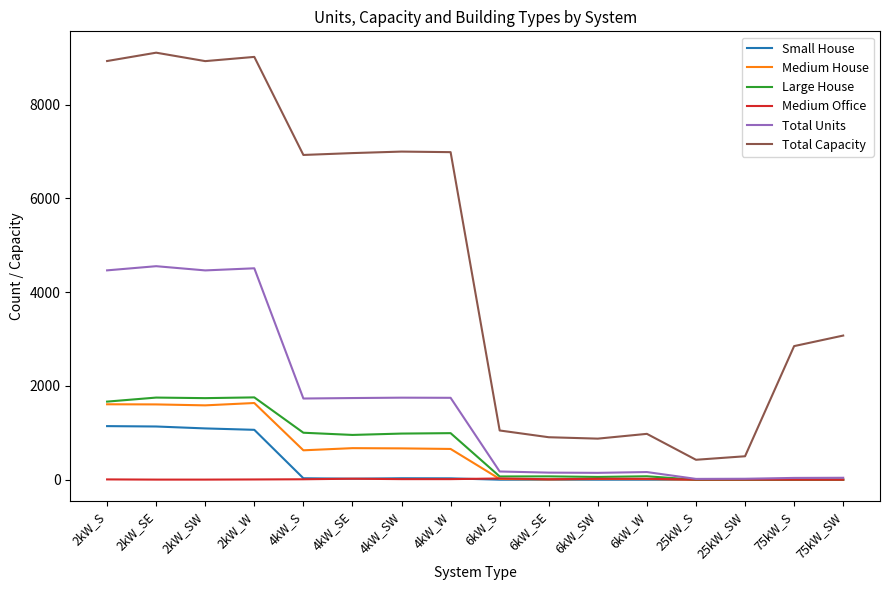

True or false: Total Capacity and Large House cross at least once.

False